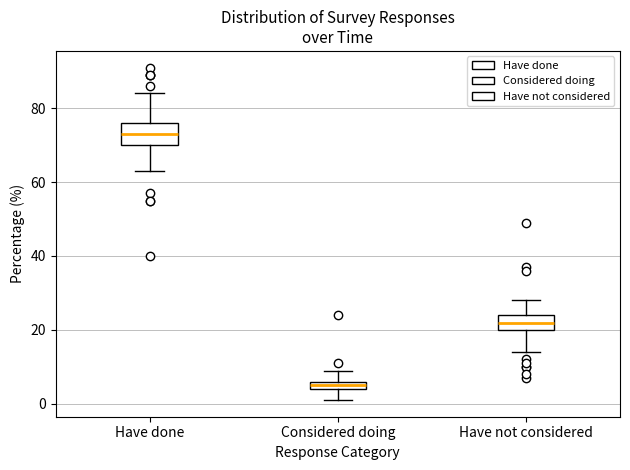

Comparing the boxes themselves (not the whiskers), which one is the tallest?

Have done